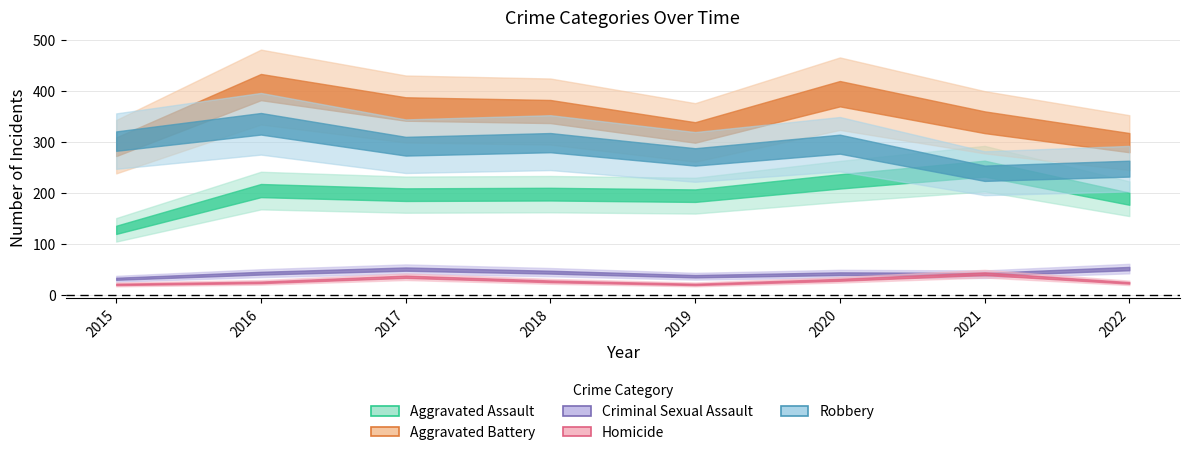

Count the number of data series in this chart.

5